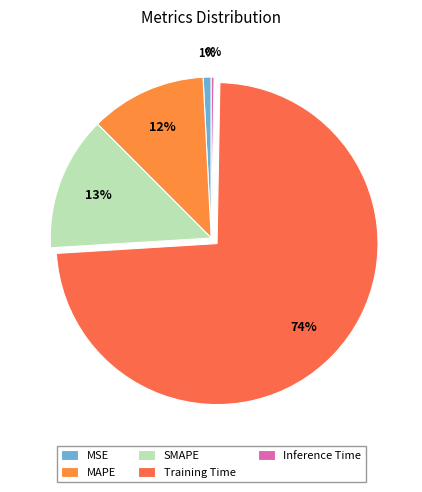

How many slices are in this pie chart?

5